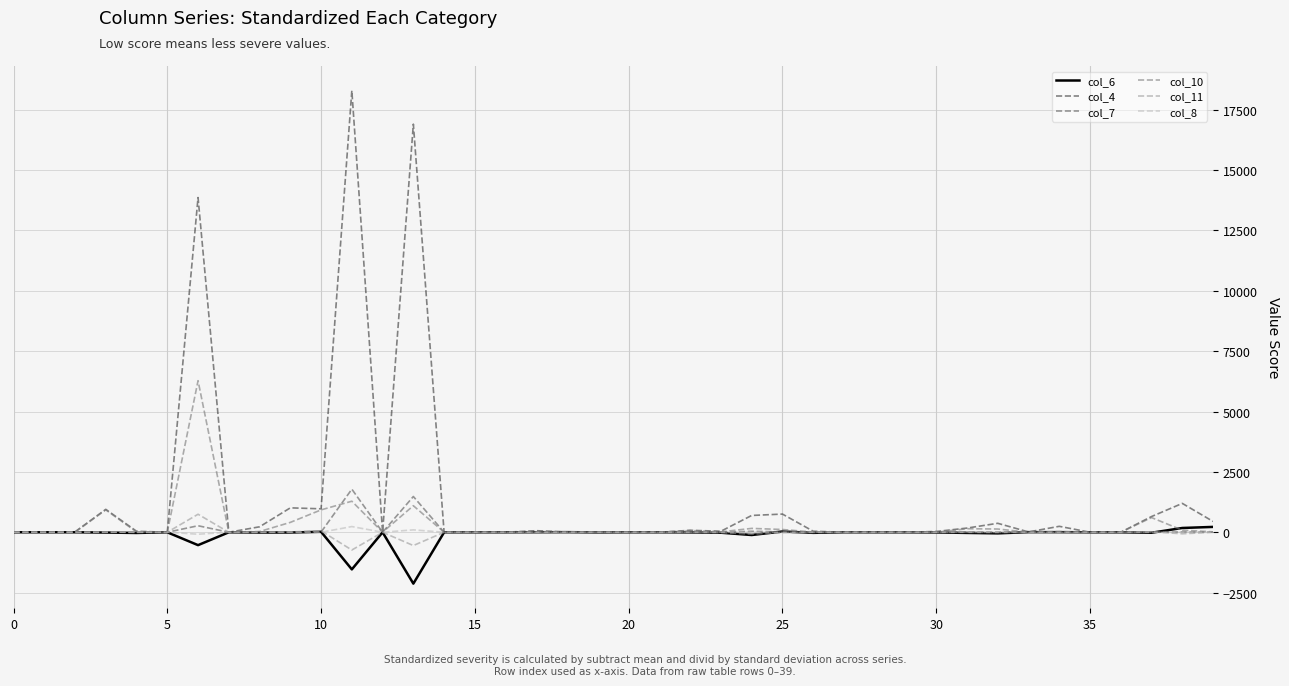

Which series has the largest total across all categories?

col_4